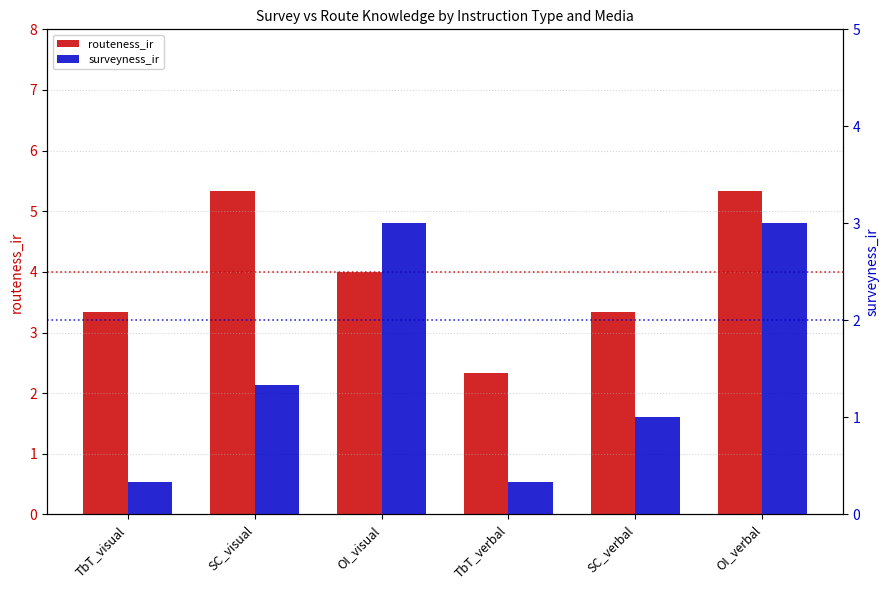

Reading right to left, transcribe all the data shown in this chart.

routeness_ir: 5.3	3.3	2.3	4.0	5.3	3.3
surveyness_ir: 3.0	1.0	0.3	3.0	1.3	0.3